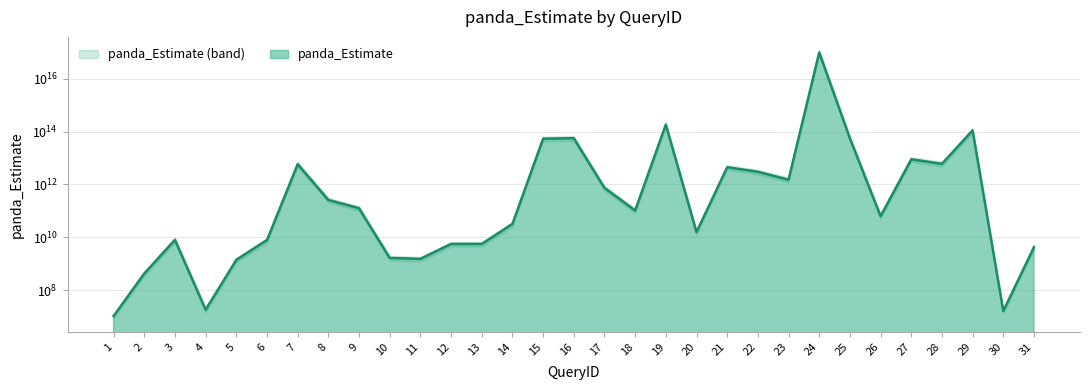

Reading right to left, extract all data points from this chart.

4240855872.0	16198380.0	111581230406399.0	6024489177600.0	8944032707280.0	63009297040.0	55790615203200.2	99642038752915504.0	1506122294400.0	3012244588800.0	4472016353640.0	15752324260.0	184522293986881.0	103315954080.0	740359240220.0	56267302256720.4	53889012080640.1	32045155200.0	5578230720.0	5578230720.0	1522647720.0	1651722786.0	125530931736.0	258929593536.0	5870273833908.0	7876162130.0	1394557680.0	18095720.0	8011288800.0	425249420.0	10436516.0